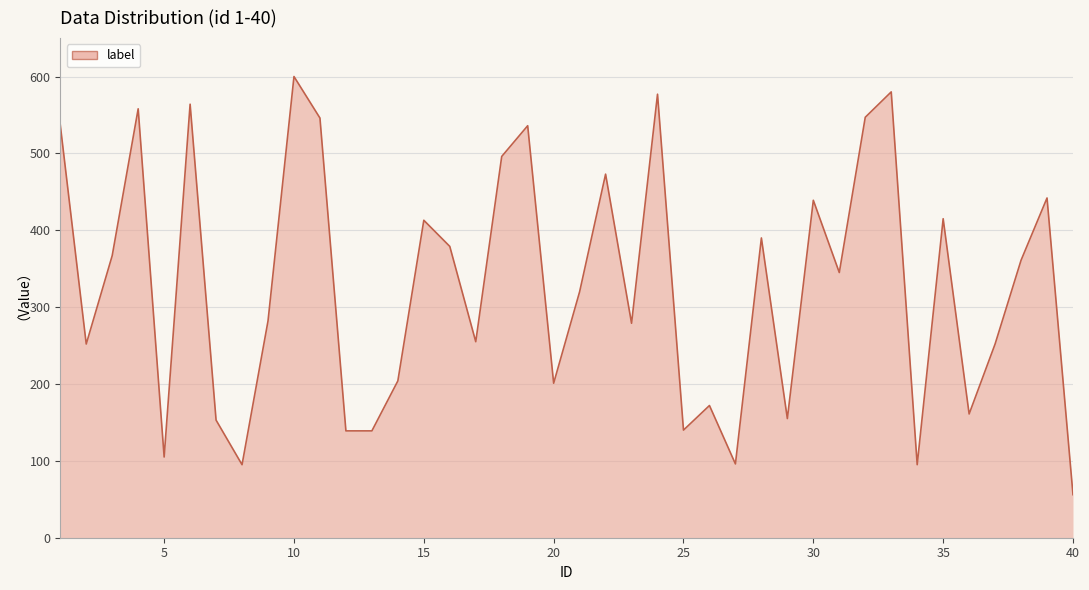

What is the maximum value shown in the chart?

600